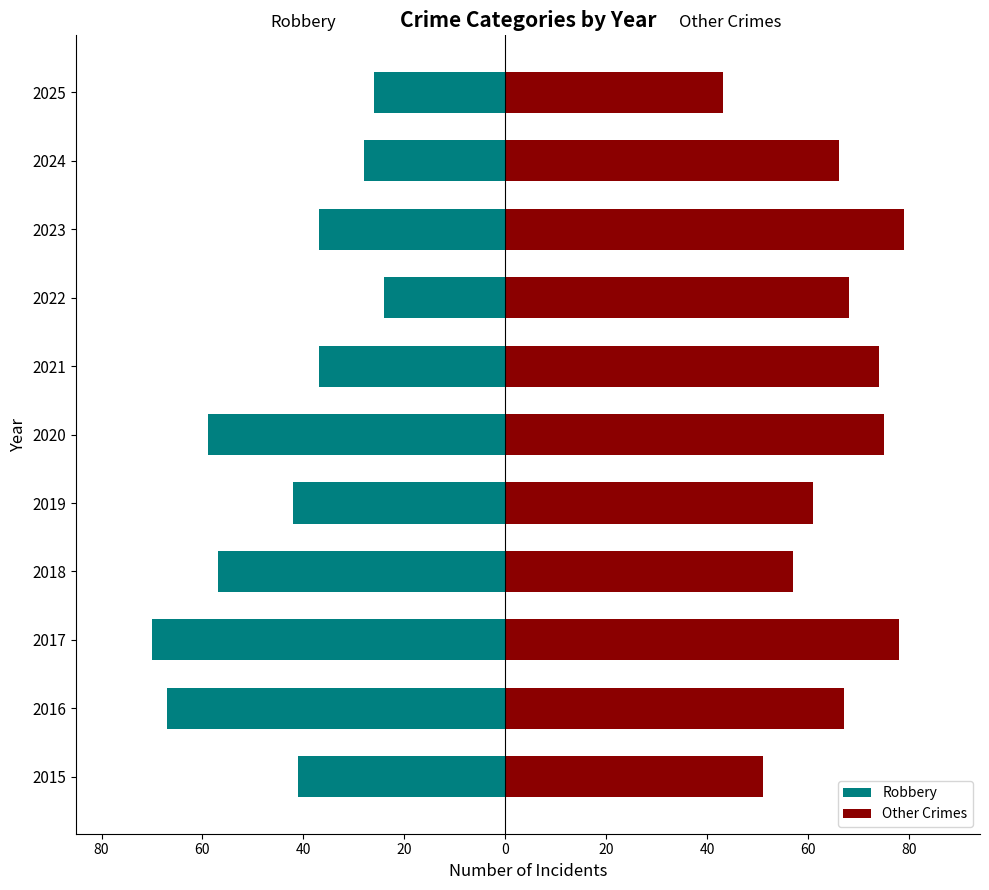

Rank the series by their maximum value, from lowest to highest.

Robbery, Other Crimes